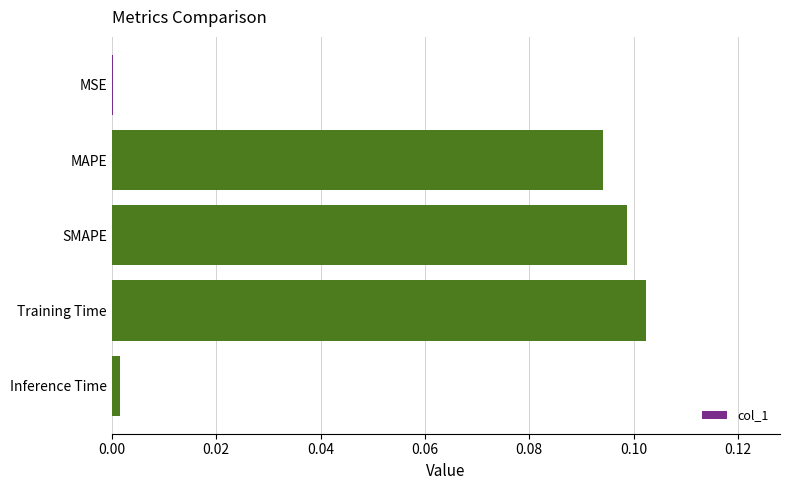

What is the sum of all values?

0.3